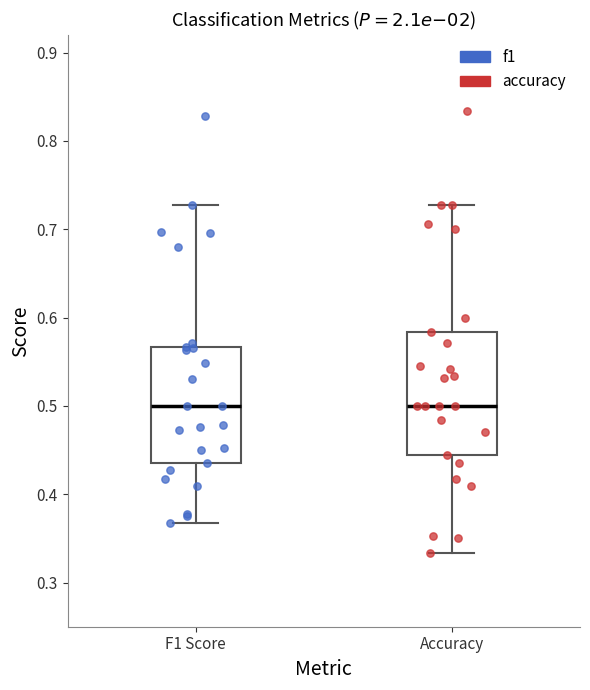

Where is the lower edge of the box for Accuracy on the y-axis? The values are not printed on the chart, so give them approximately, as read against the axis.

0.44